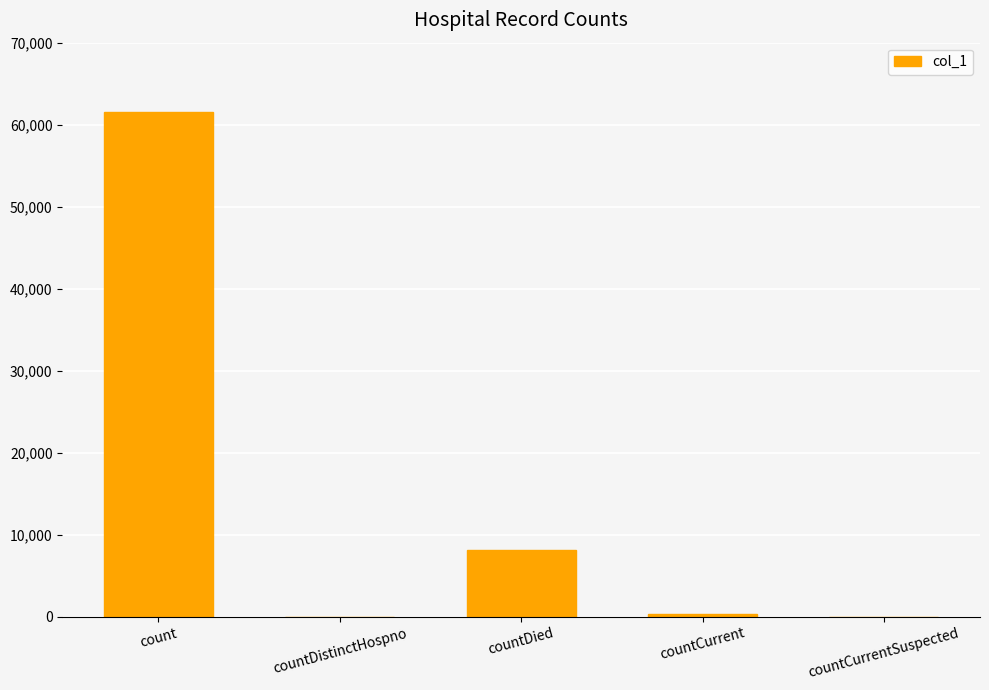

Are the bars horizontal?

No